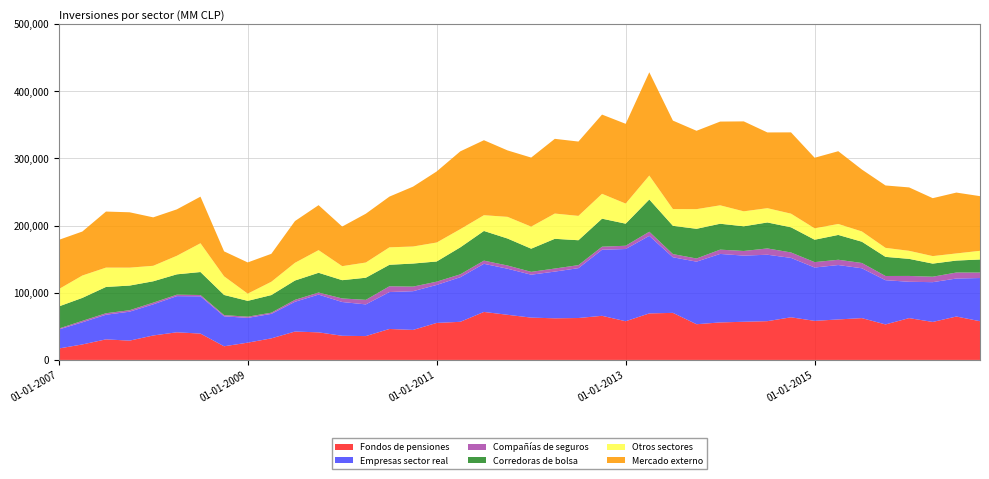

Reading left to right, extract all data points from this chart.

Fondos de pensiones: 17039	23069	30646	28751	36427	41179	39216	20335	25738	32130	42273	41087	35971	35516	46134	44696	55119	56786	71486	67233	63036	62007	62437	65716	57651	69285	70095	53190	55870	56848	57754	63502	58188	60325	62278	52866	62292	56578	64669	57679
Empresas sector real: 28252	32953	36667	43118	46363	53838	55521	44622	36895	36441	44339	56243	50277	47195	54972	57682	56574	66418	71675	68600	63917	69556	74276	98384	107553	115503	82811	93169	102005	98521	98926	88457	79457	81005	74219	65879	54116	59254	56566	64307
Compañías de seguros: 1412	2198	2234	2197	2546	2159	1962	1794	1792	1813	2885	3051	5321	6752	8605	6838	4879	4297	4739	4797	4239	4555	4486	4560	4863	6135	4759	4712	6381	6908	9374	8097	8028	7869	7898	6278	8689	8119	8948	8158
Corredoras de bolsa: 32916	34201	39152	36673	31798	30319	34221	30014	23553	26223	28759	29399	27220	32969	31991	34341	30054	40185	44196	40186	34489	44270	37074	41726	32864	48034	42088	44226	38582	36758	38680	37454	33355	36970	31653	28460	25412	19511	17809	19445
Otros sectores: 25801	33288	28812	26728	23054	27622	42850	27751	10748	19813	26393	33732	20884	22643	26007	25385	28249	27091	23459	32273	32872	37610	36261	37023	29939	35651	24942	29283	27433	22295	21296	20334	16986	16334	15301	13434	12006	11185	10625	12932
Mercado externo: 73352	65534	83464	82436	72157	69134	69412	37194	46499	41622	62168	66993	58973	72685	75543	89164	105836	115879	111682	98955	102822	111290	110705	117994	118771	153805	131761	116698	124716	133940	112786	121072	105095	108363	92219	92926	94429	86271	90634	81415